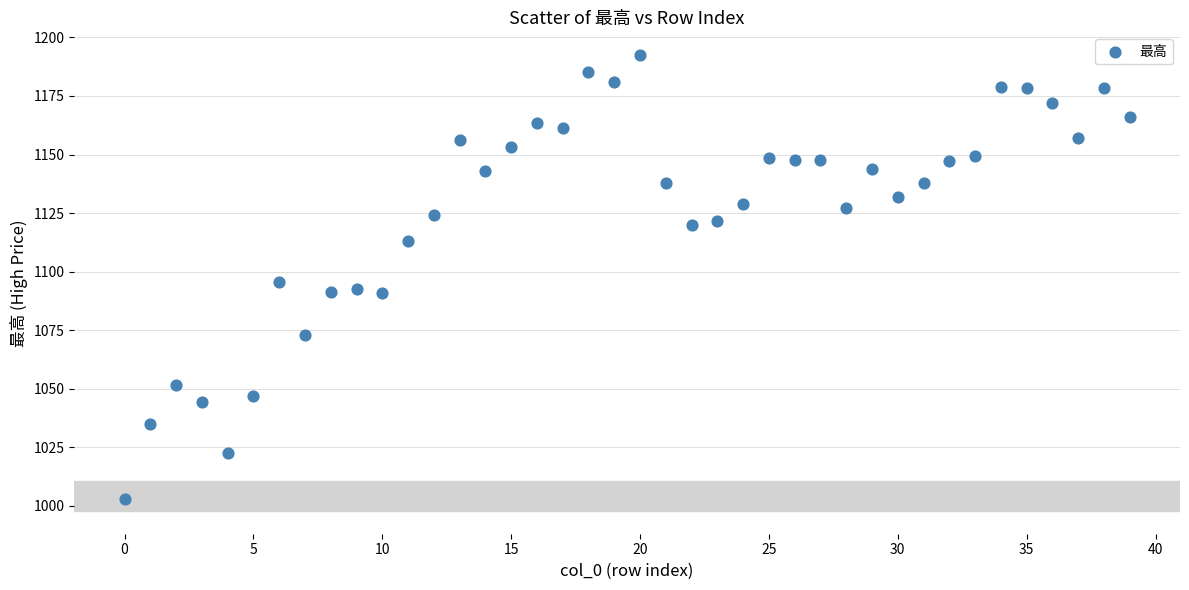

What is the range of Y values (max minus min)?

189.7